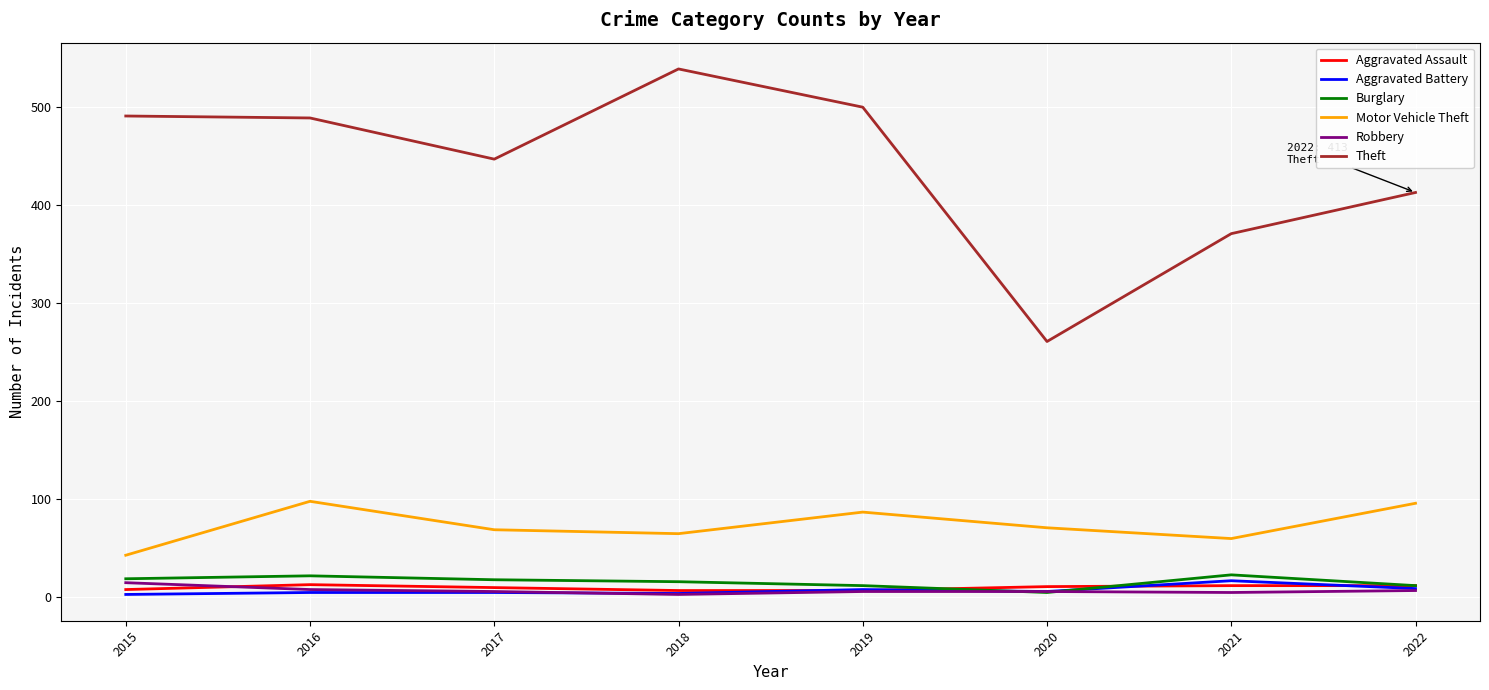

The Motor Vehicle Theft series shows 22 at 2020. True or false?

False